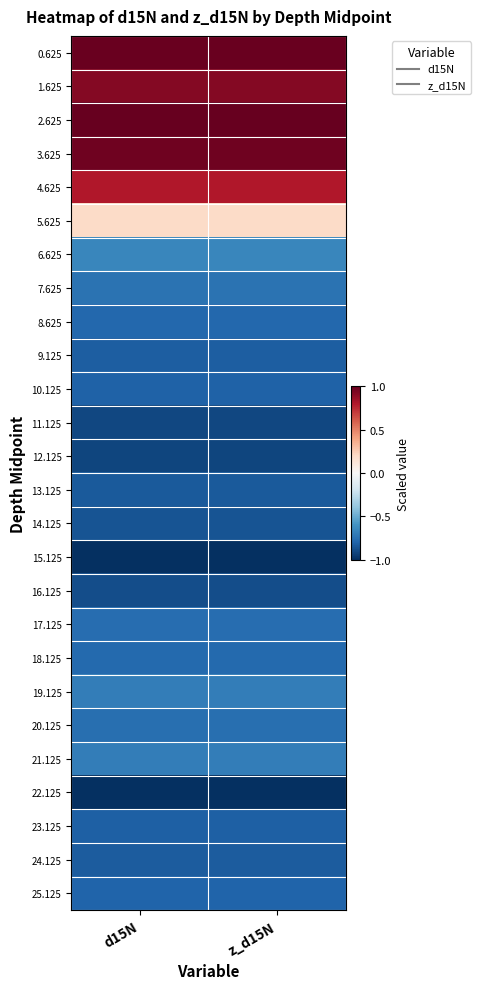

Reading left to right, transcribe all the data shown in this chart.

0.625: d15N=1.0	z_d15N=1.0
1.625: d15N=0.9	z_d15N=0.9
2.625: d15N=1.0	z_d15N=1.0
3.625: d15N=1.0	z_d15N=1.0
4.625: d15N=0.8	z_d15N=0.8
5.625: d15N=0.2	z_d15N=0.2
6.625: d15N=-0.7	z_d15N=-0.7
7.625: d15N=-0.7	z_d15N=-0.7
8.625: d15N=-0.8	z_d15N=-0.8
9.125: d15N=-0.8	z_d15N=-0.8
10.125: d15N=-0.8	z_d15N=-0.8
11.125: d15N=-0.9	z_d15N=-0.9
12.125: d15N=-0.9	z_d15N=-0.9
13.125: d15N=-0.8	z_d15N=-0.8
14.125: d15N=-0.9	z_d15N=-0.9
15.125: d15N=-1.0	z_d15N=-1.0
16.125: d15N=-0.9	z_d15N=-0.9
17.125: d15N=-0.8	z_d15N=-0.8
18.125: d15N=-0.8	z_d15N=-0.8
19.125: d15N=-0.7	z_d15N=-0.7
20.125: d15N=-0.8	z_d15N=-0.8
21.125: d15N=-0.7	z_d15N=-0.7
22.125: d15N=-1.0	z_d15N=-1.0
23.125: d15N=-0.8	z_d15N=-0.8
24.125: d15N=-0.8	z_d15N=-0.8
25.125: d15N=-0.8	z_d15N=-0.8